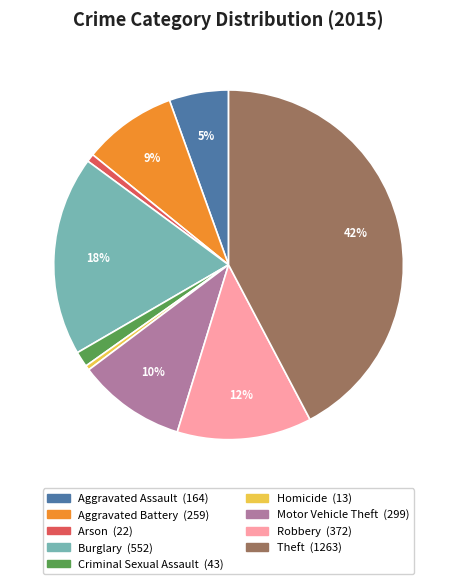

To the nearest percent, what percentage of the pie is Aggravated Assault?

5%